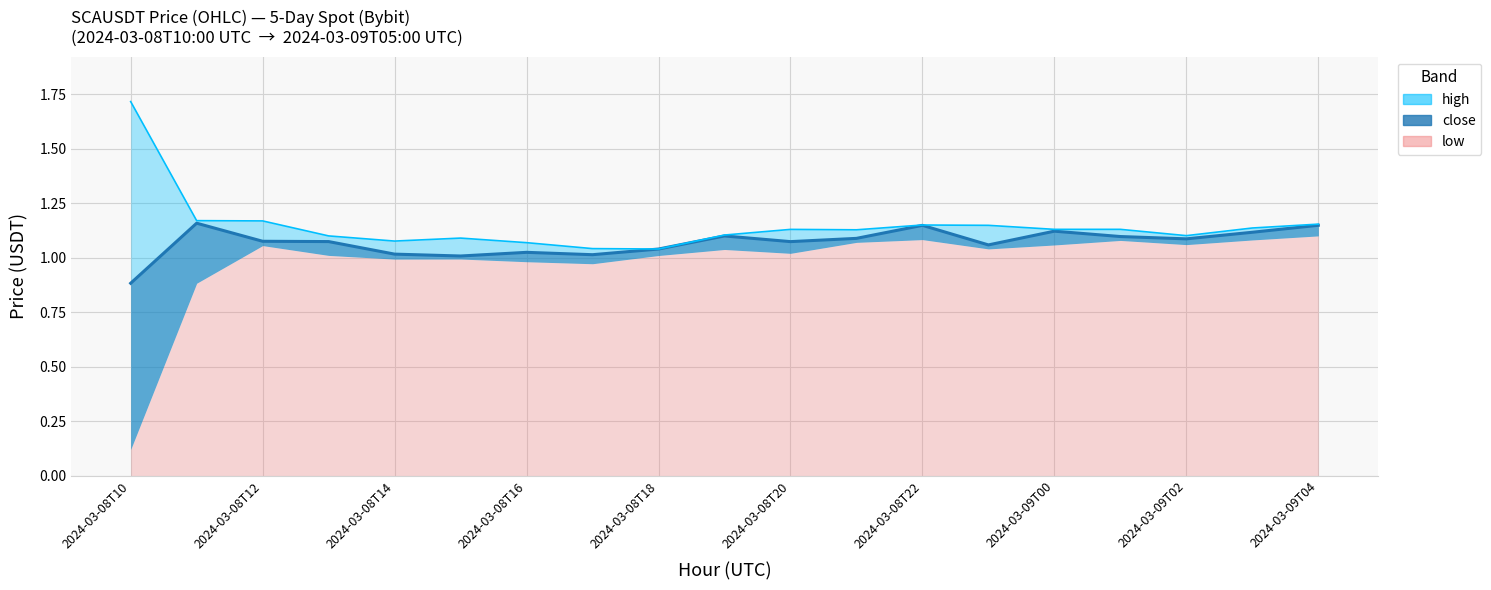

What is the value of the close point at the 13th from the left?

1.1